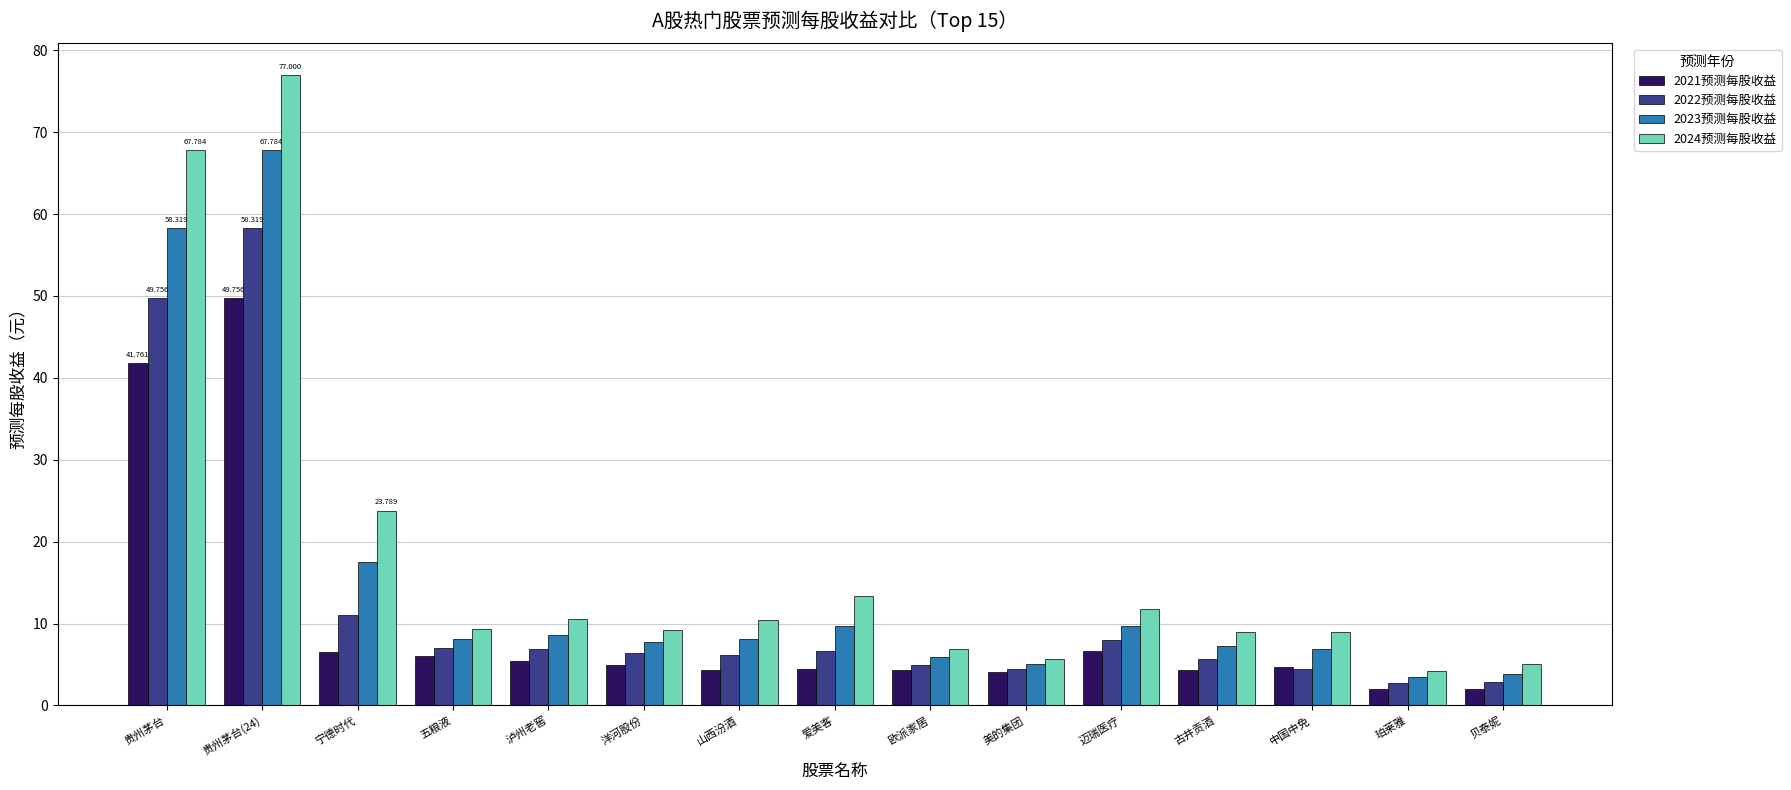

Are the bars grouped side by side (vs. stacked)?

Yes